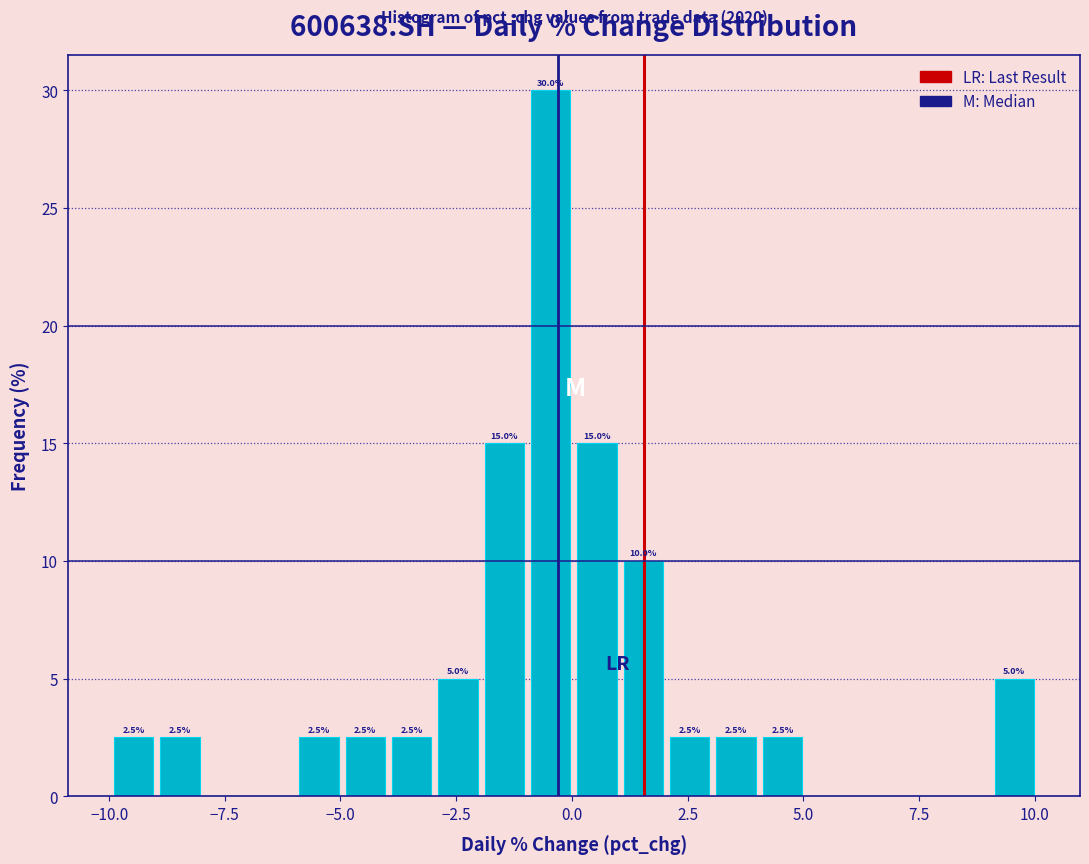

Around what value on the x-axis is the tallest bar? Give the approximate position of its centre, as read against the axis.

-0.5